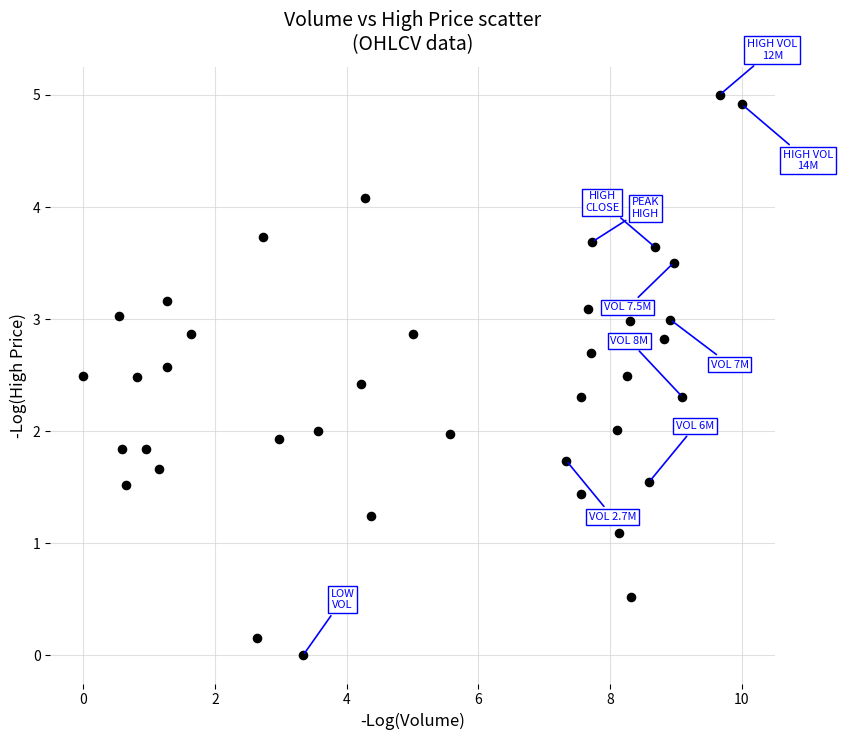

What is the range of X values (max minus min)?

10.0